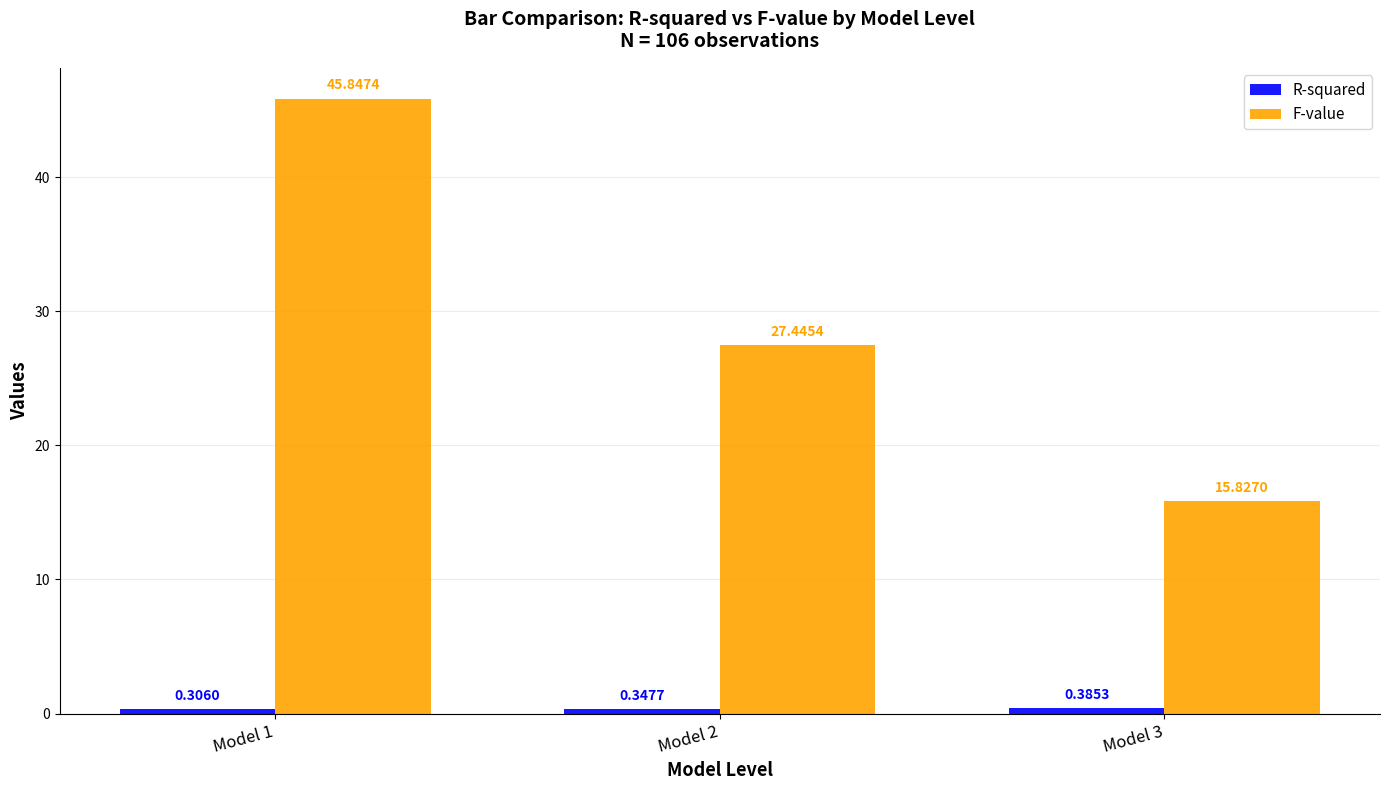

What is the difference between the maximum and minimum values in the F-value series?

30.0